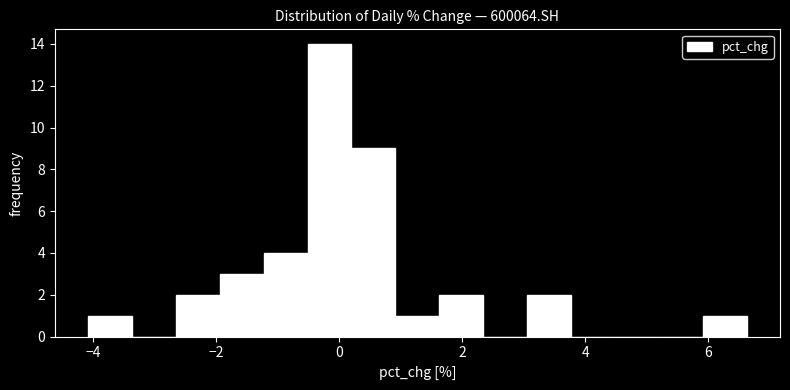

Around what value on the x-axis is the tallest bar? Give the approximate position of its centre, as read against the axis.

-0.2